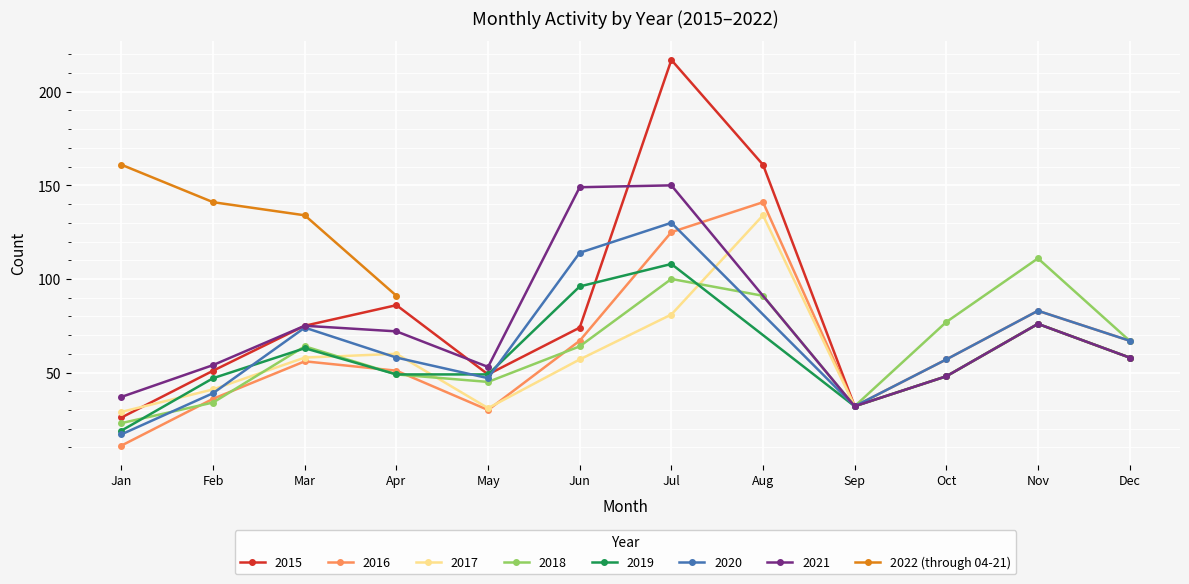

What is the difference between the maximum and minimum values?

70